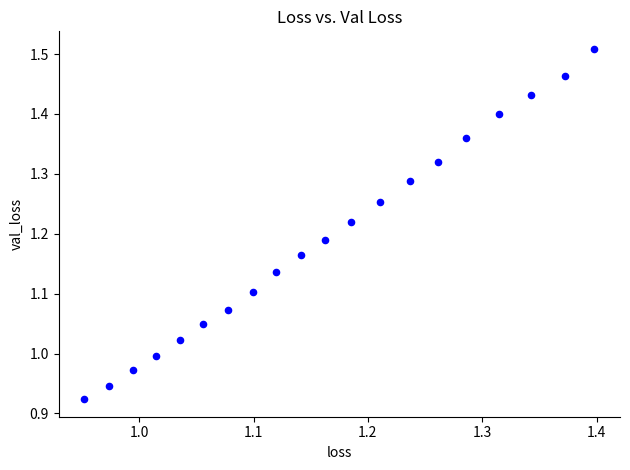

What is the range of X values (max minus min)?

0.4